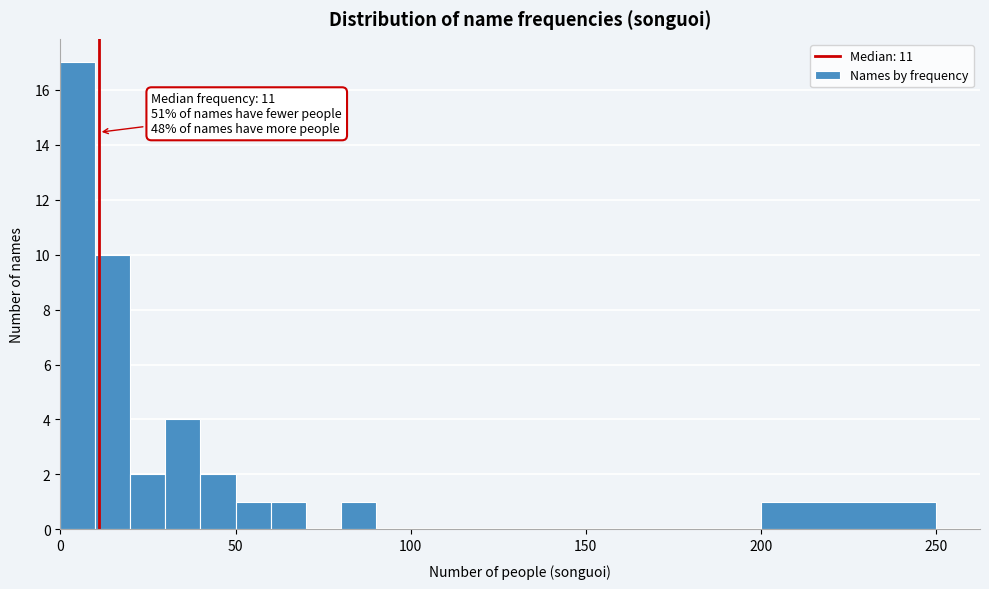

Read against the x-axis, roughly where is the centre of the tallest bar?

5